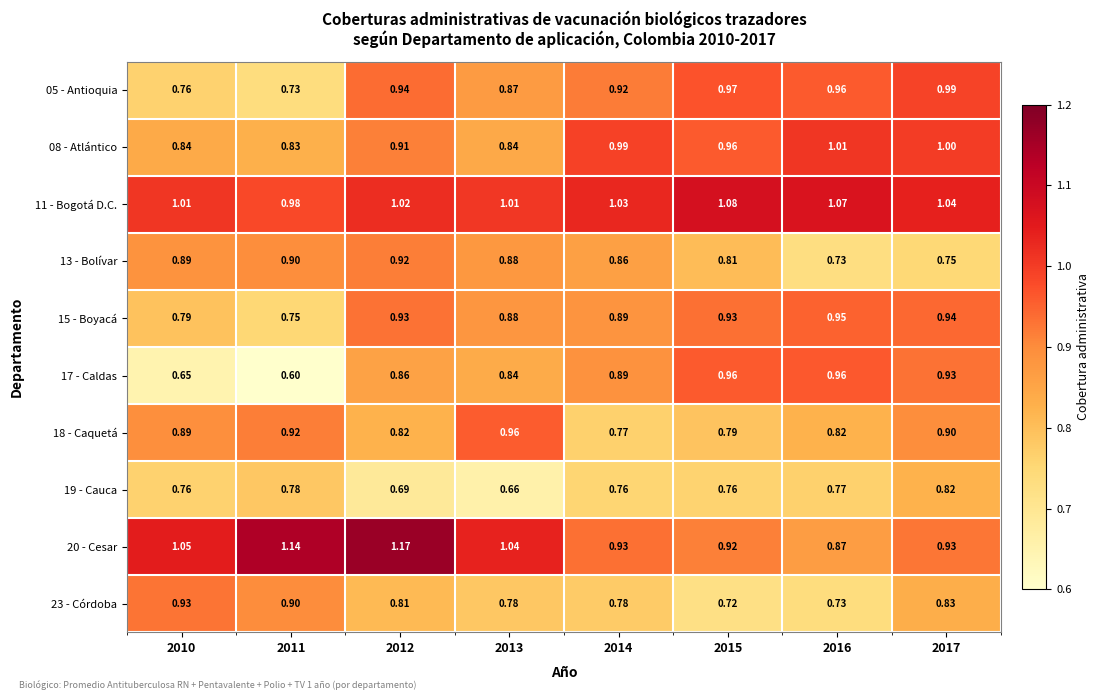

Is the value of 05 - Antioquia at 2014 greater than the value of 15 - Boyacá at 2012?

No